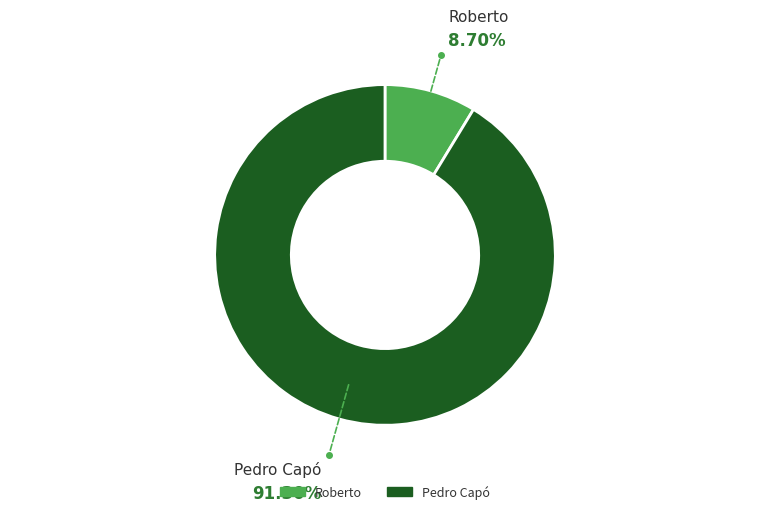

To the nearest percent, what percentage of the pie is Pedro Capó?

91%